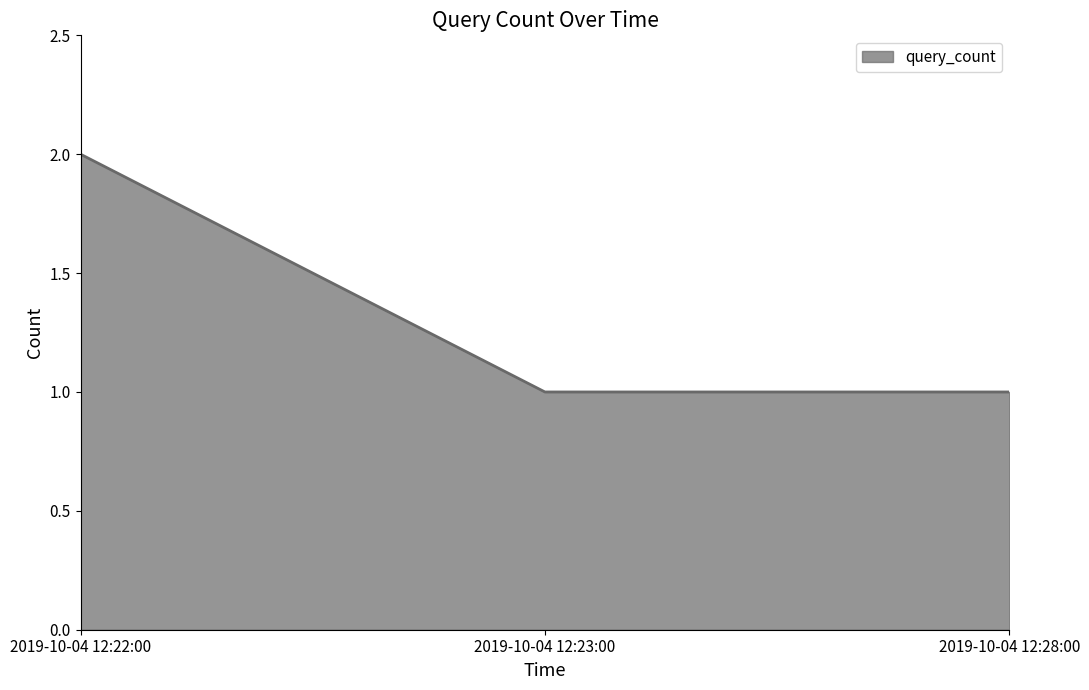

What is the ratio of the value at 2019-10-04 12:23:00 to the value at 2019-10-04 12:28:00?

1.0